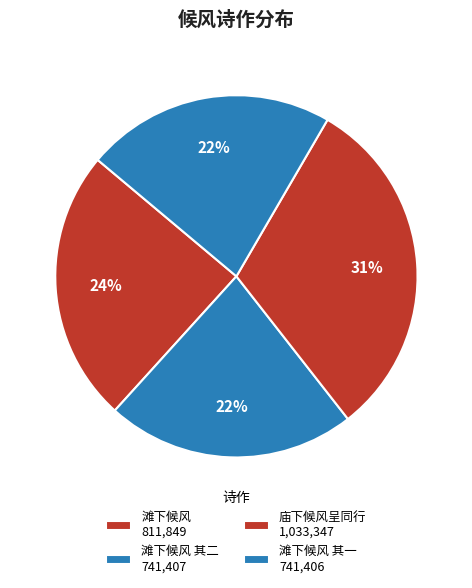

How many slices are in this pie chart?

4